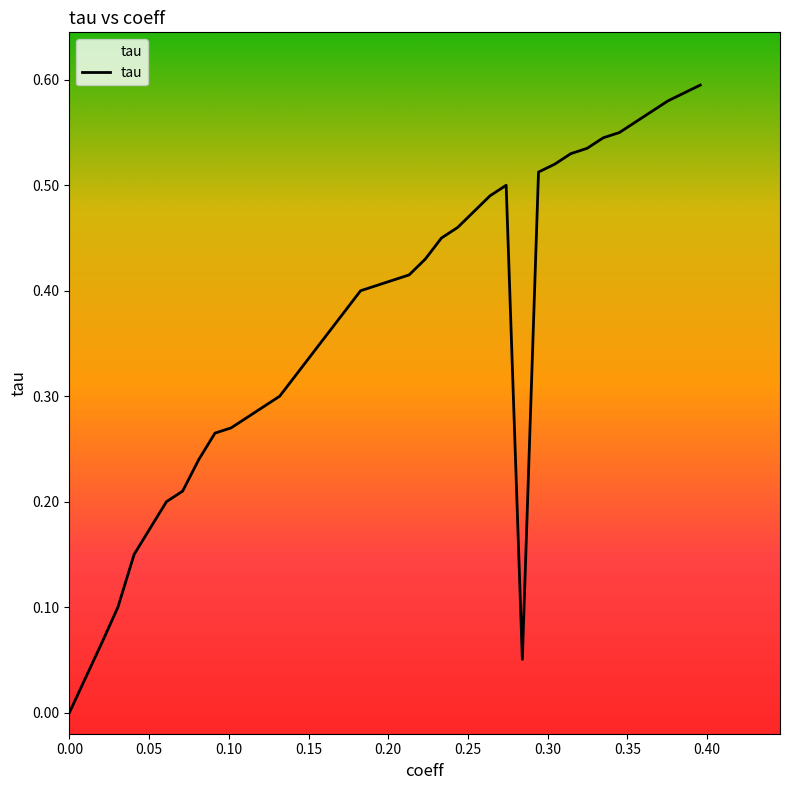

Does the chart have visible grid lines?

No